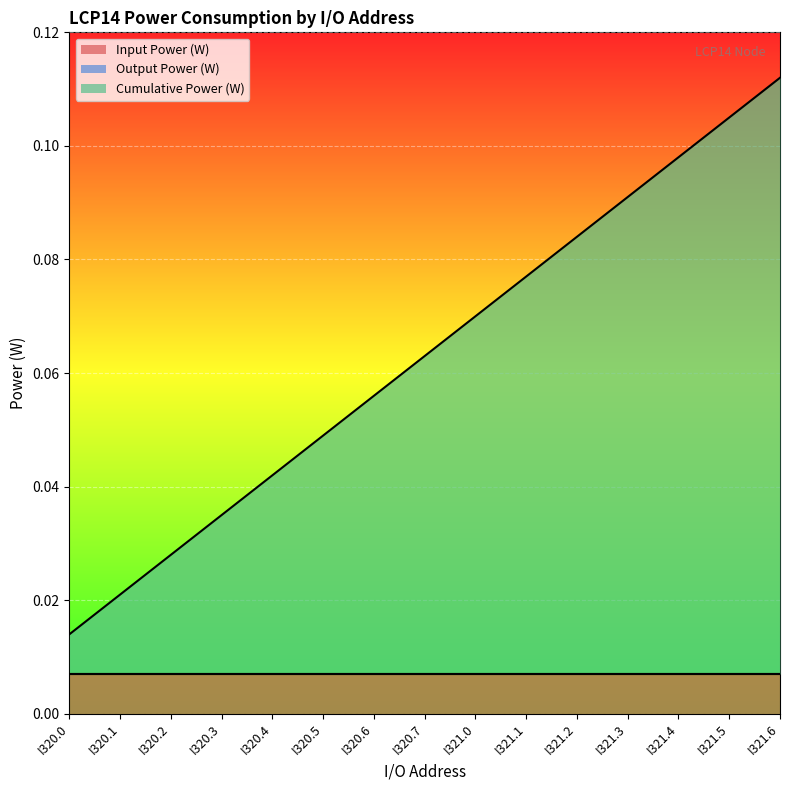

The Input Power (W) series shows 0.0 at I320.5. True or false?

False